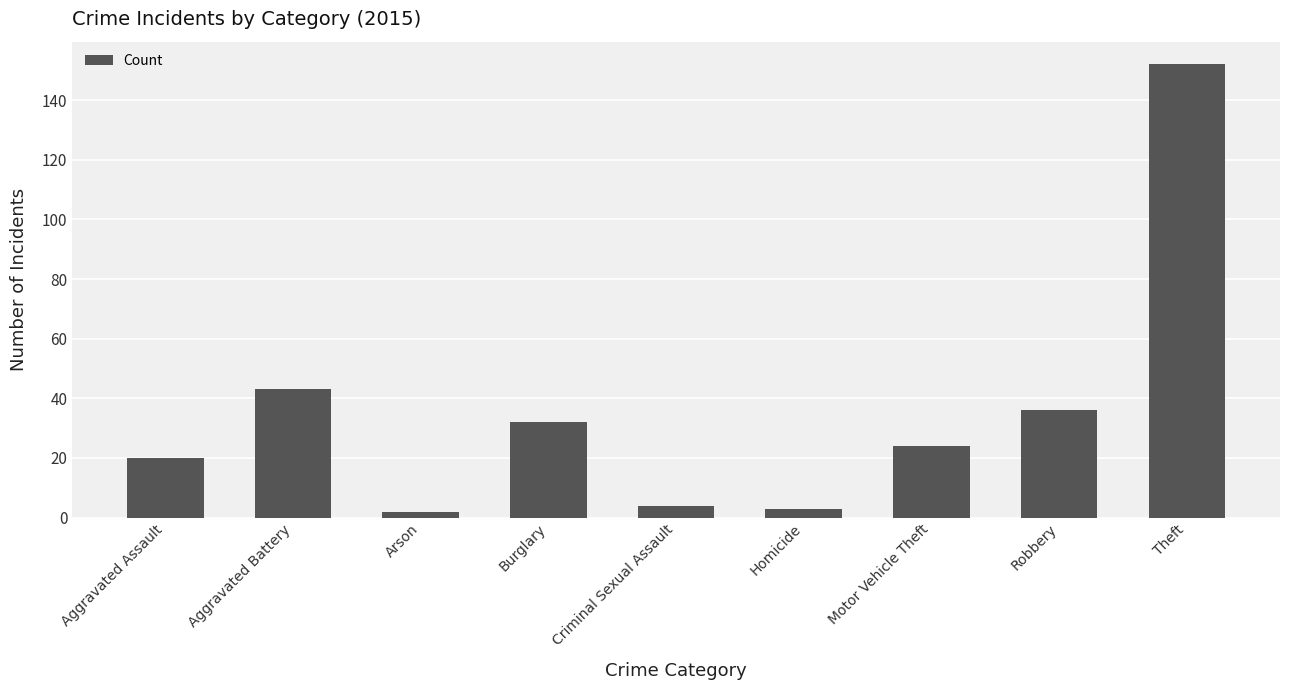

Does the chart contain stacked bars?

No